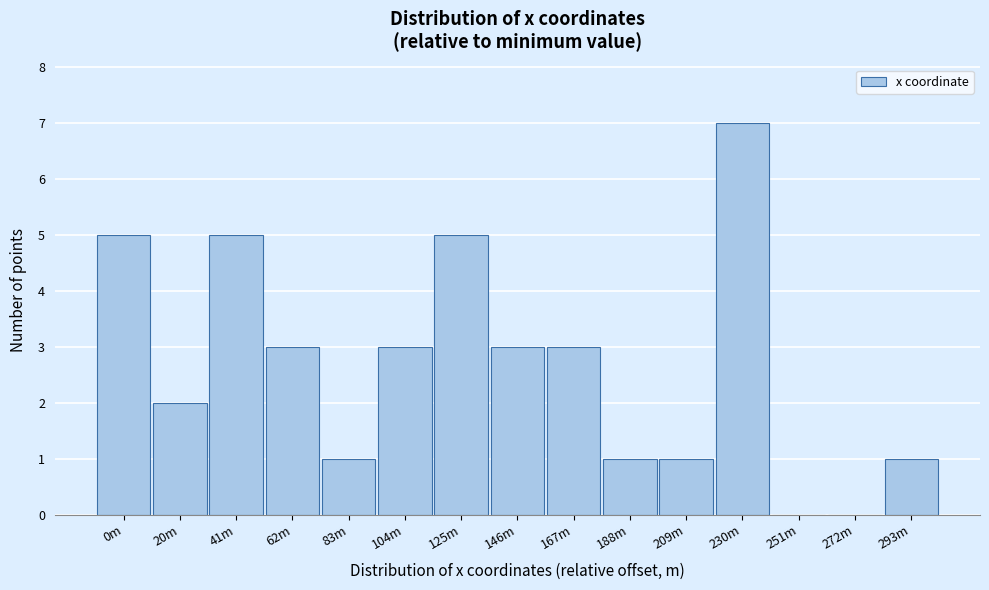

Reading left to right, list all the values displayed in this chart.

0m=5	20m=2	41m=5	62m=3	83m=1	104m=3	125m=5	146m=3	167m=3	188m=1	209m=1	230m=7	251m=0	272m=0	293m=1